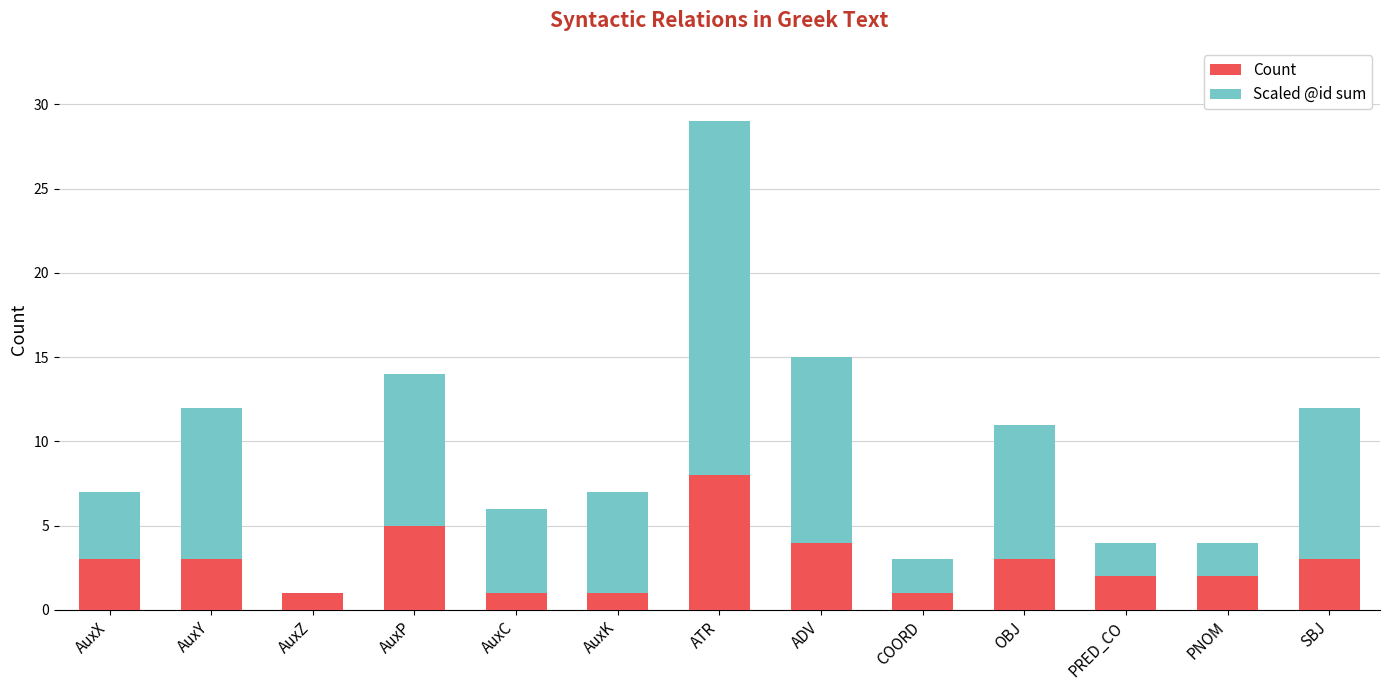

How many series are shown in this chart?

2